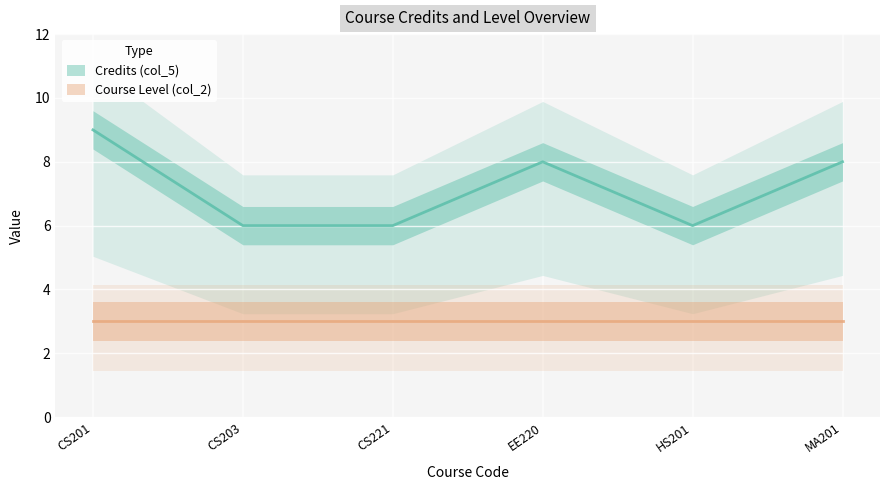

Where is the data nearest to the value 7?

CS203